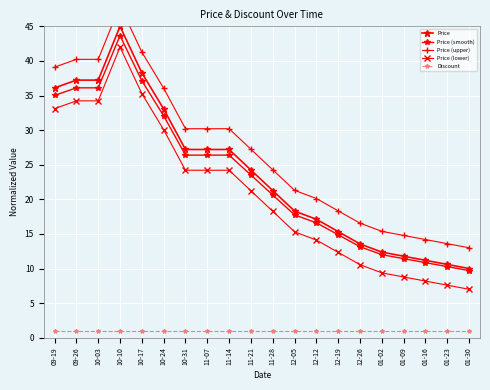

Is it true that Price (upper) equals 15.2 at 10-24?

False